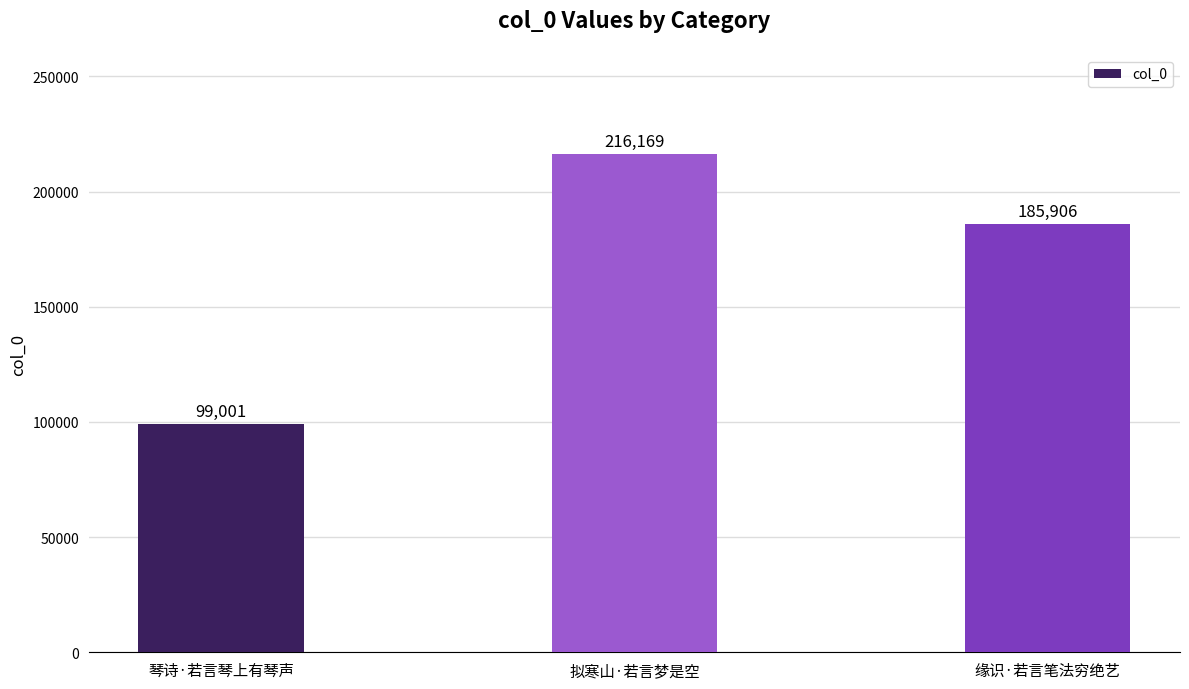

Is it true that the value at 拟寒山·若言梦是空 is 48855?

False